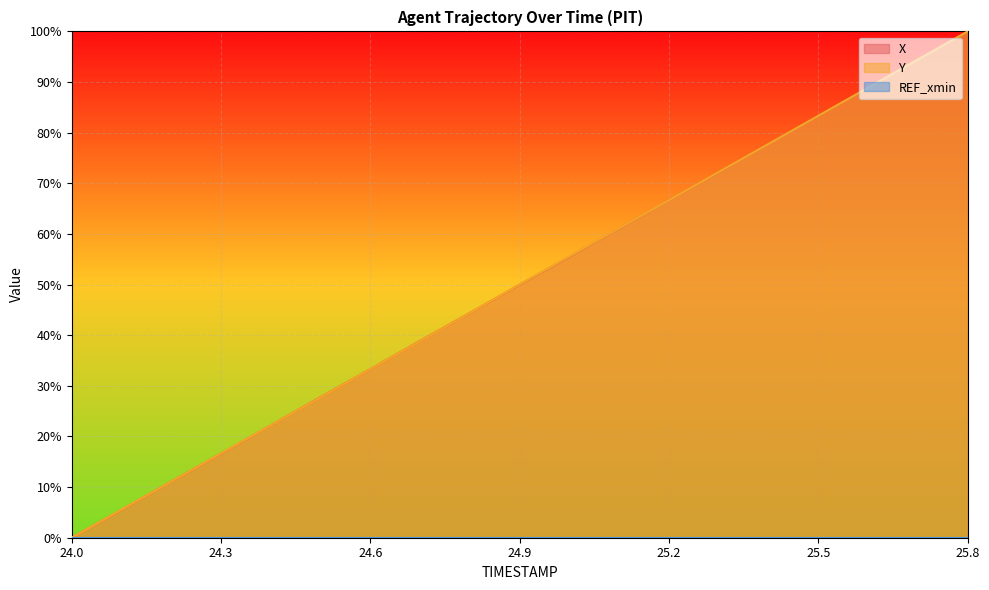

The value of Y at 24.1 is 2.2. True or false?

False